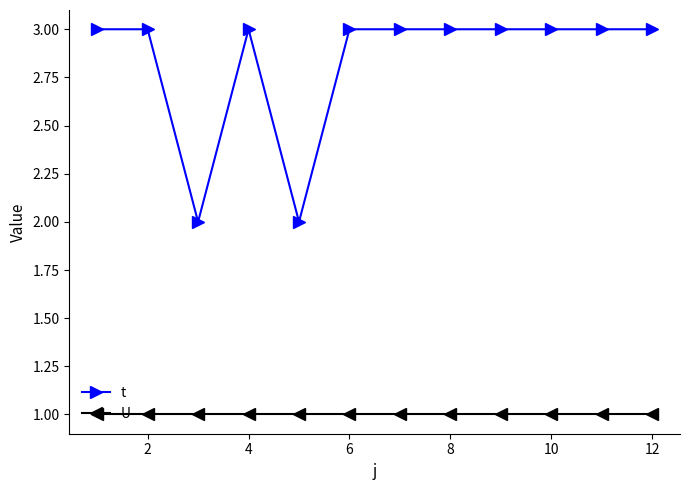

Which series has the largest total across all categories?

t